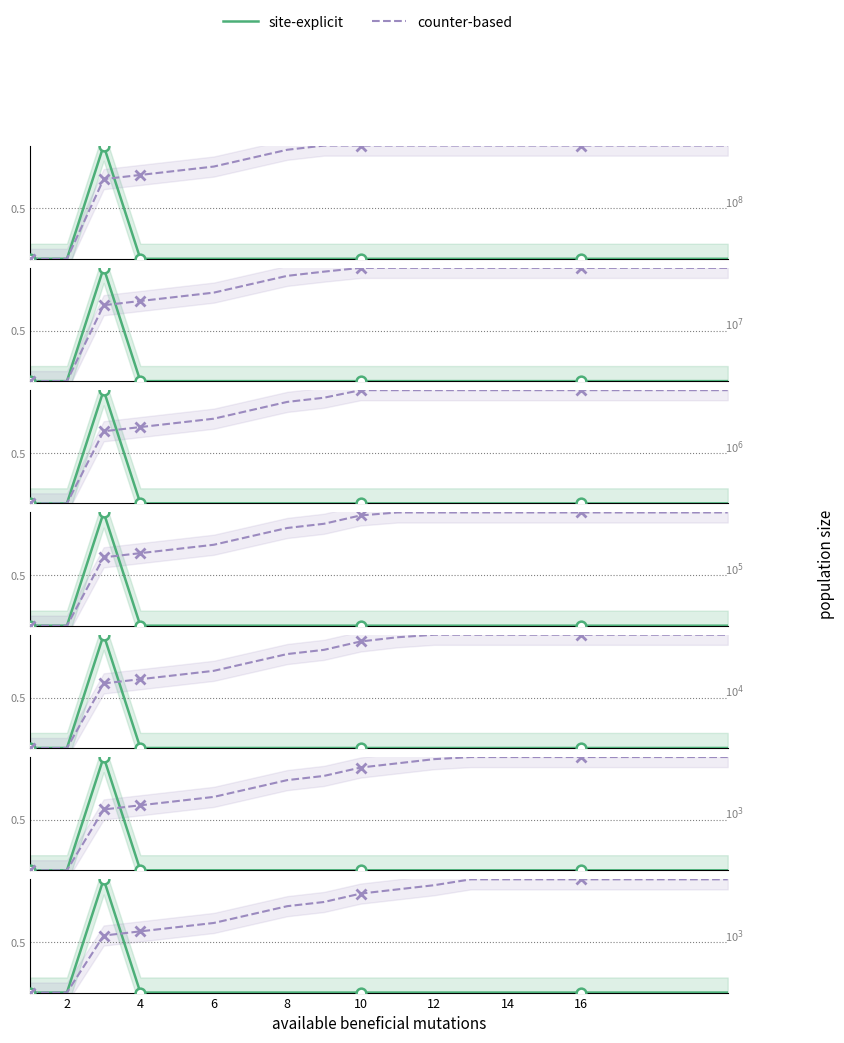

Which series changed the most between 2 and 4?

site-explicit